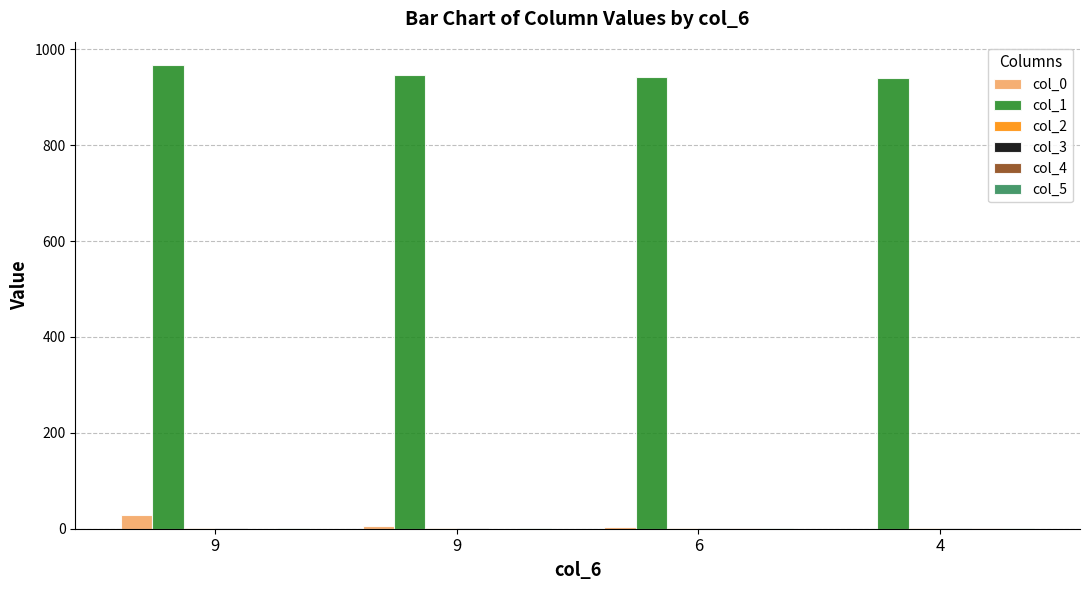

How many distinct data groups are displayed?

6